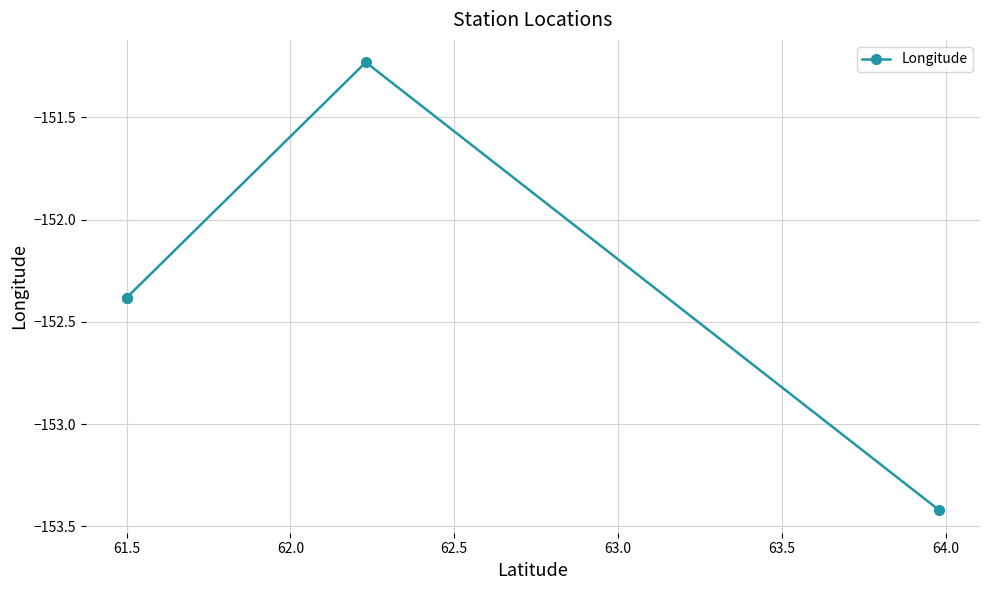

What is the change in value from 61.0 to 62.0?

+1.2